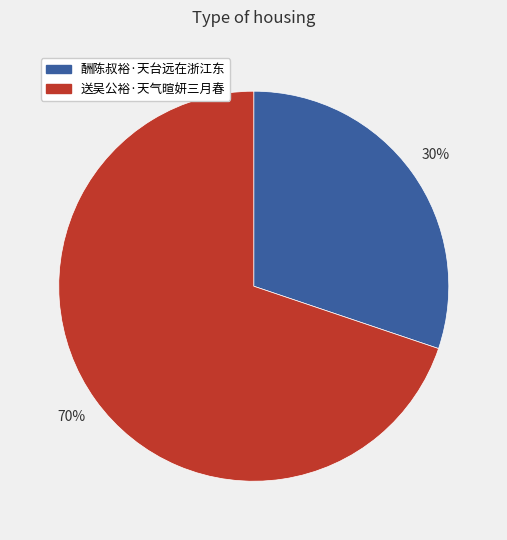

To the nearest percent, what is the combined percentage of 送吴公裕·天气暄妍三月春 and 酬陈叔裕·天台远在浙江东?

100%